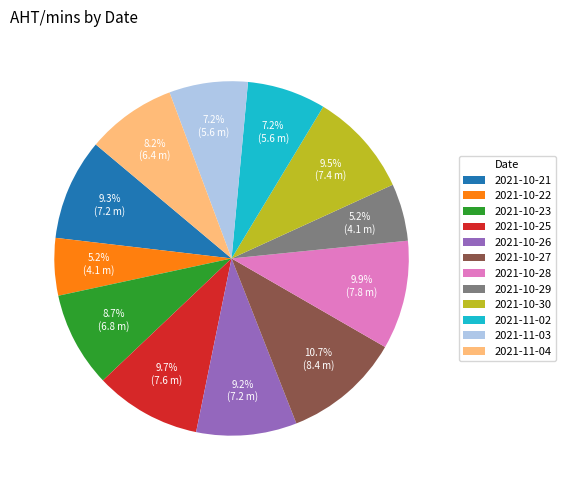

What is the largest slice in the pie chart?

2021-10-27